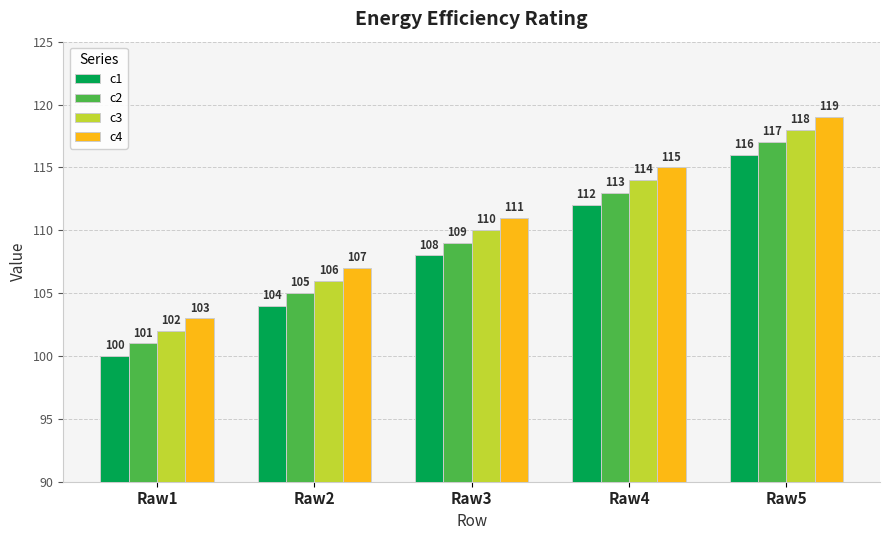

Reading right to left, what are all the values shown in this chart?

c1: Raw5=116	Raw4=112	Raw3=108	Raw2=104	Raw1=100
c2: Raw5=117	Raw4=113	Raw3=109	Raw2=105	Raw1=101
c3: Raw5=118	Raw4=114	Raw3=110	Raw2=106	Raw1=102
c4: Raw5=119	Raw4=115	Raw3=111	Raw2=107	Raw1=103